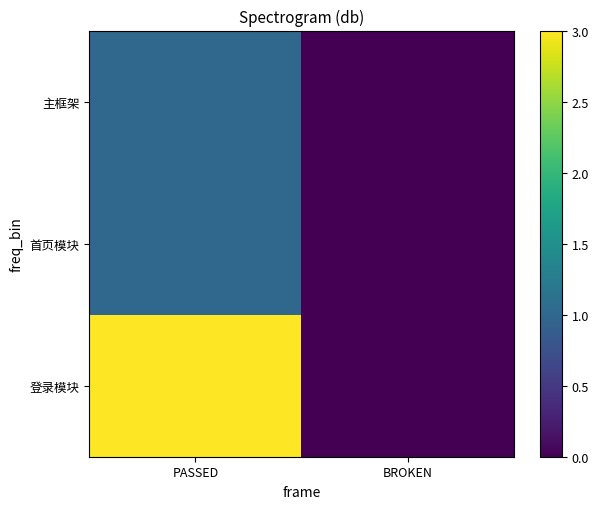

At which category is the sum across all series the highest?

PASSED